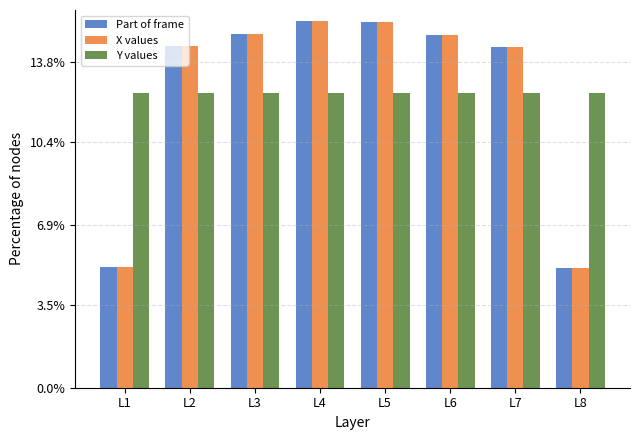

What is the difference between the highest and lowest values at L6?

2.4